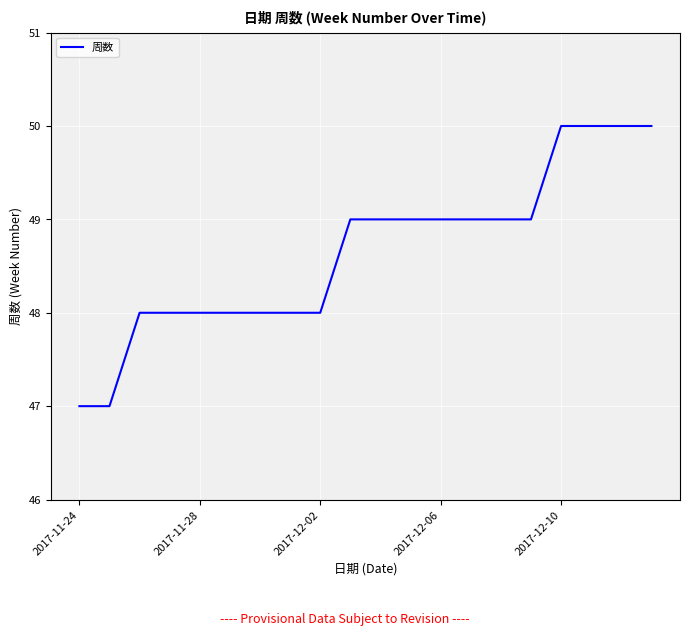

What is the maximum value shown in the chart?

50